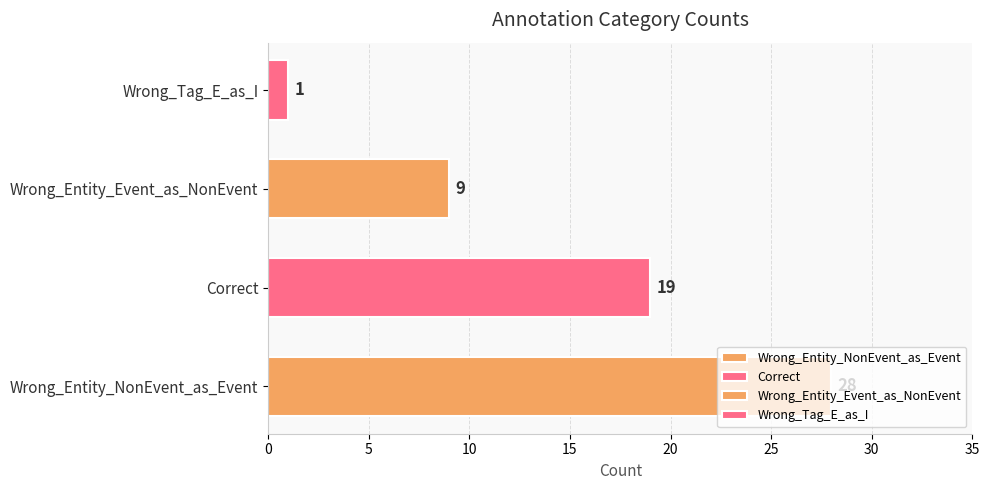

The value at Correct is 28. True or false?

False